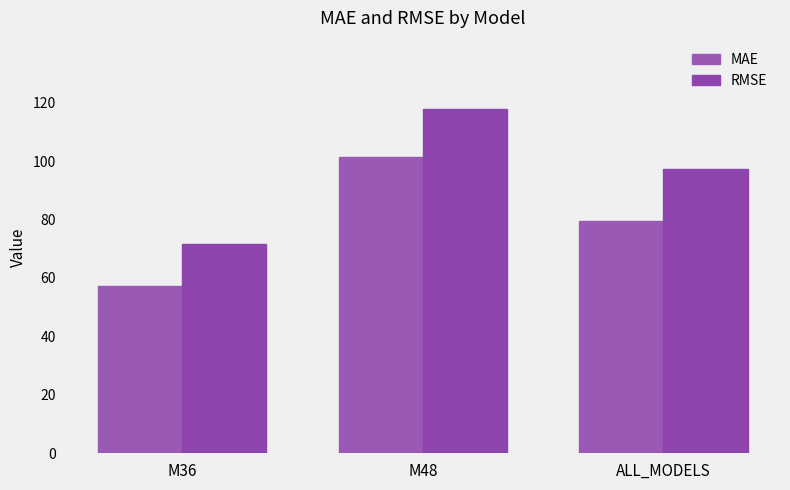

What is the sum of the MAE values at M36 and ALL_MODELS?

136.7